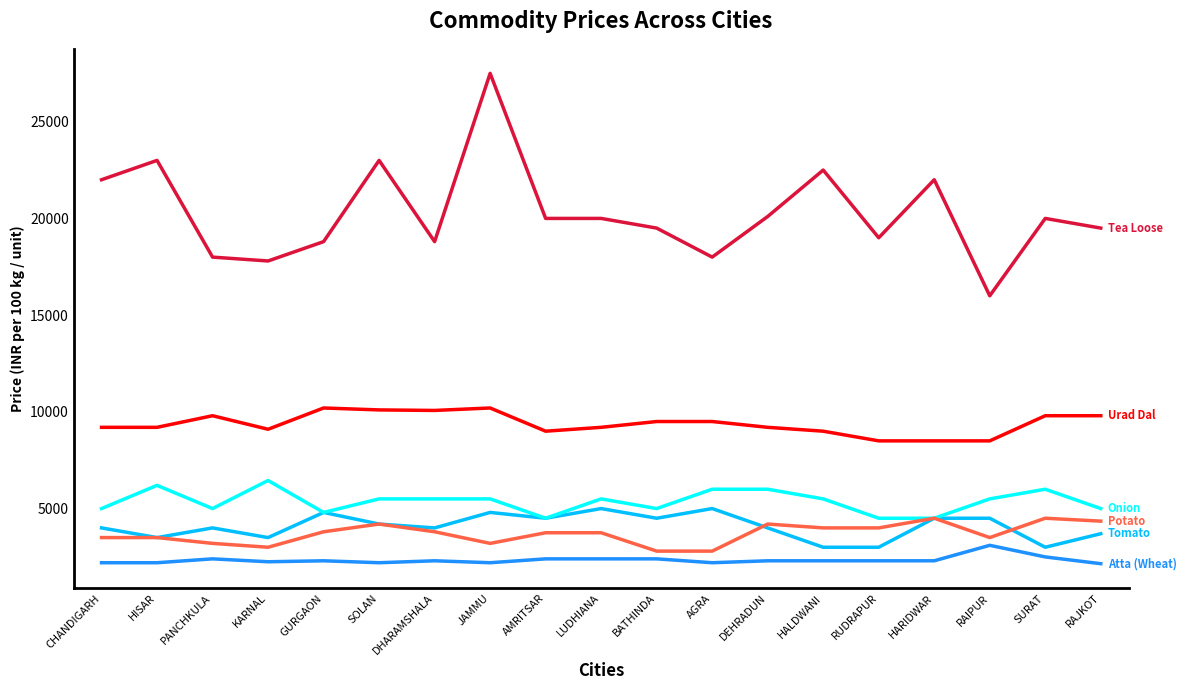

What is the spread (max minus min) of values at KARNAL?

15550